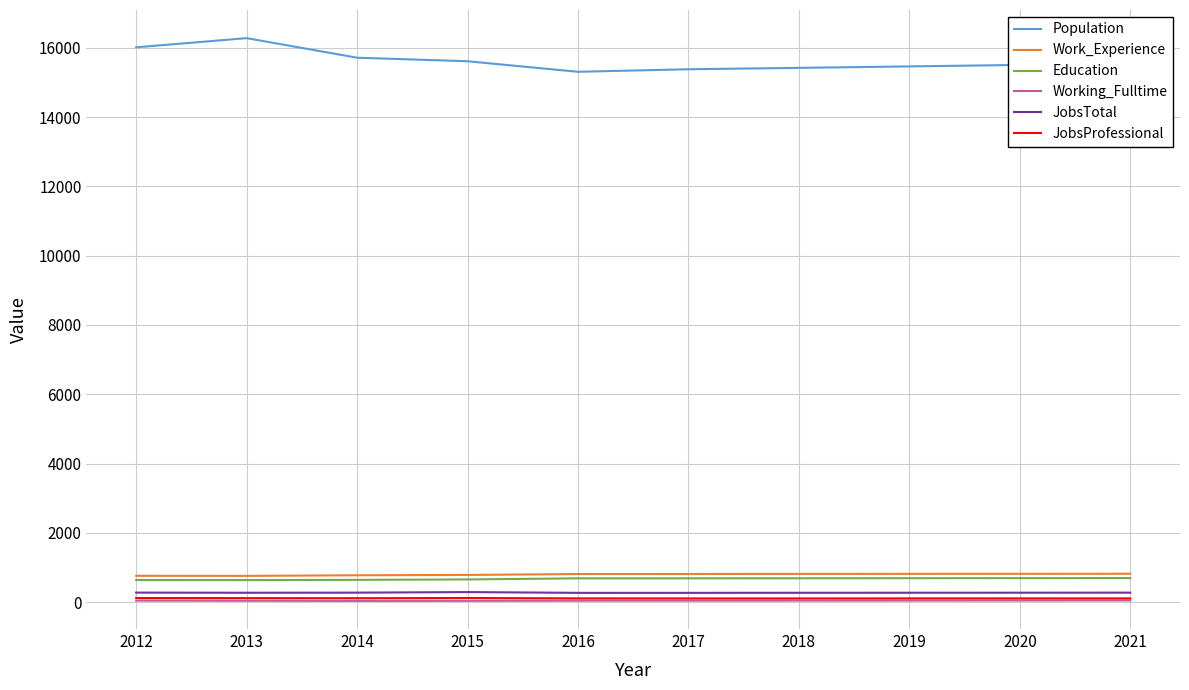

At how many categories does at least one series exceed 13148?

10